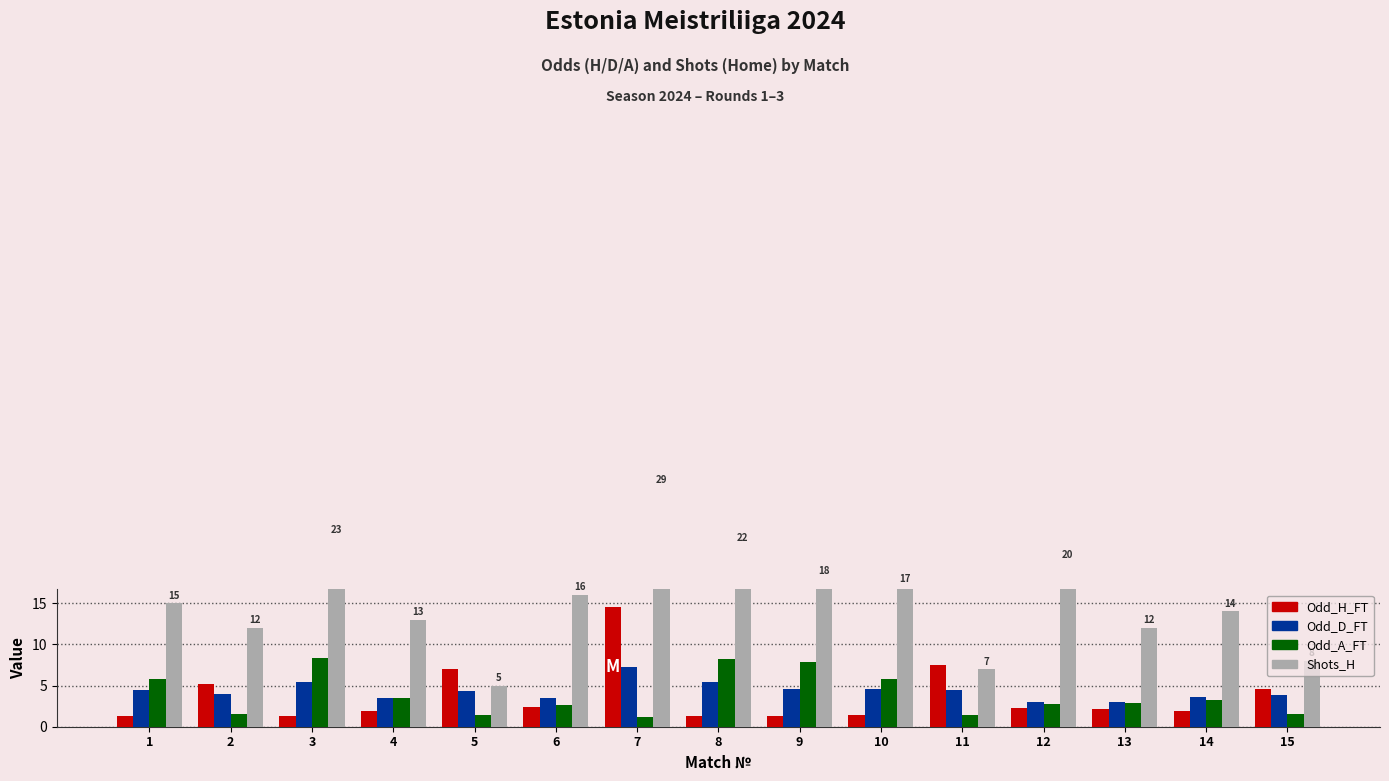

At which category is the sum across all series the highest?

7